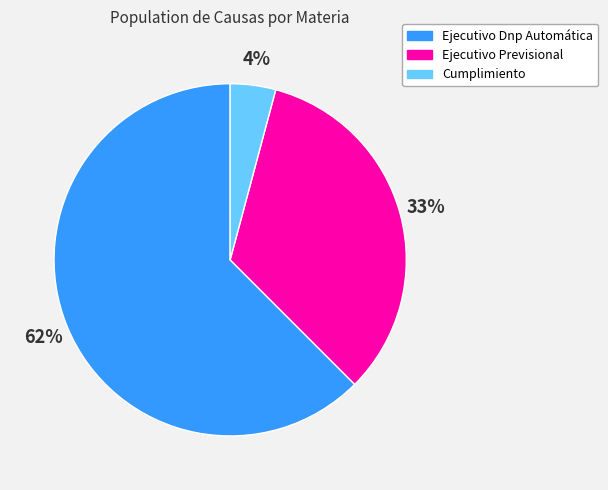

Count the number of slices in the pie.

3